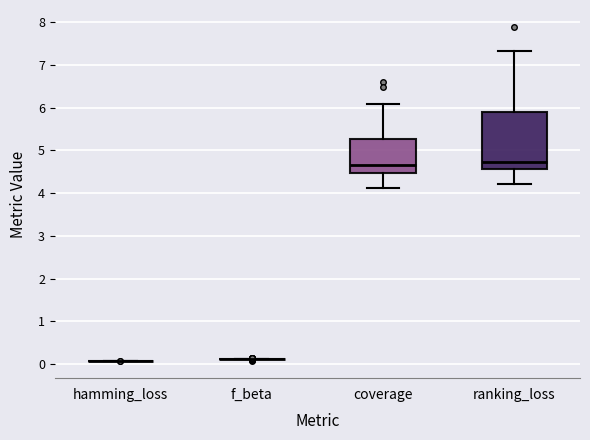

Which box is the tallest, from its lower edge to its upper edge?

ranking_loss